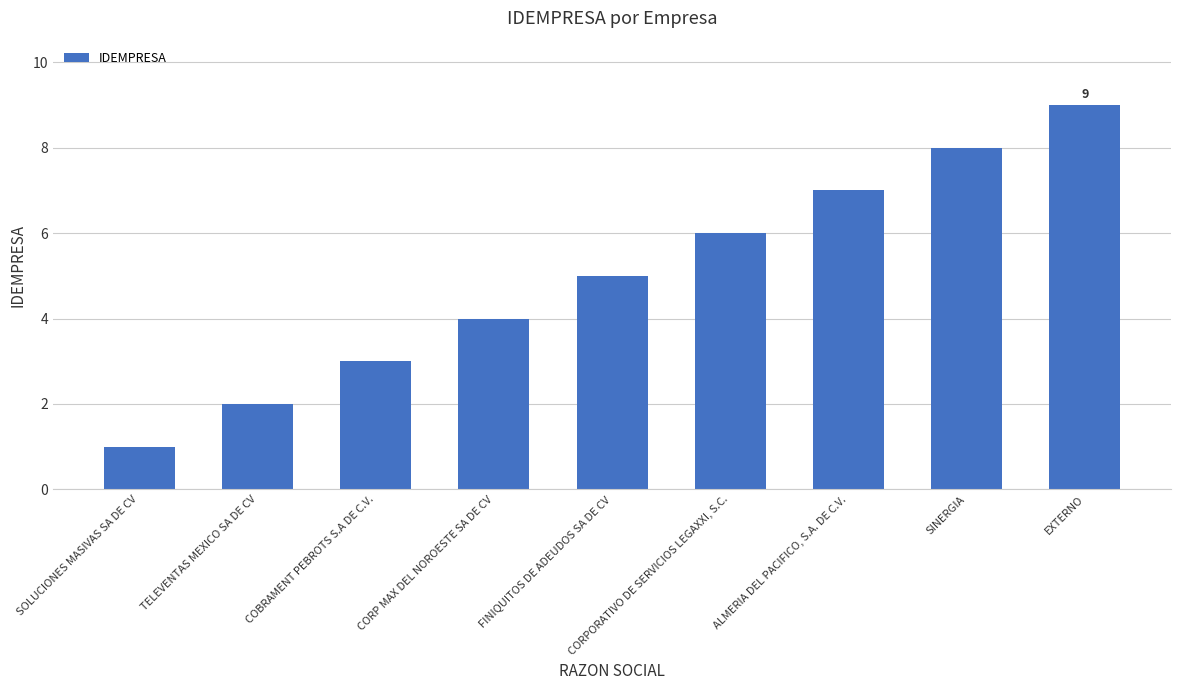

List the labels in order of value, largest first.

EXTERNO, SINERGIA, ALMERIA DEL PACIFICO, S.A. DE C.V., CORPORATIVO DE SERVICIOS LEGAXXI, S.C., FINIQUITOS DE ADEUDOS SA DE CV, CORP MAX DEL NOROESTE SA DE CV, COBRAMENT PEBROTS S.A DE C.V., TELEVENTAS MEXICO SA DE CV, SOLUCIONES MASIVAS SA DE CV